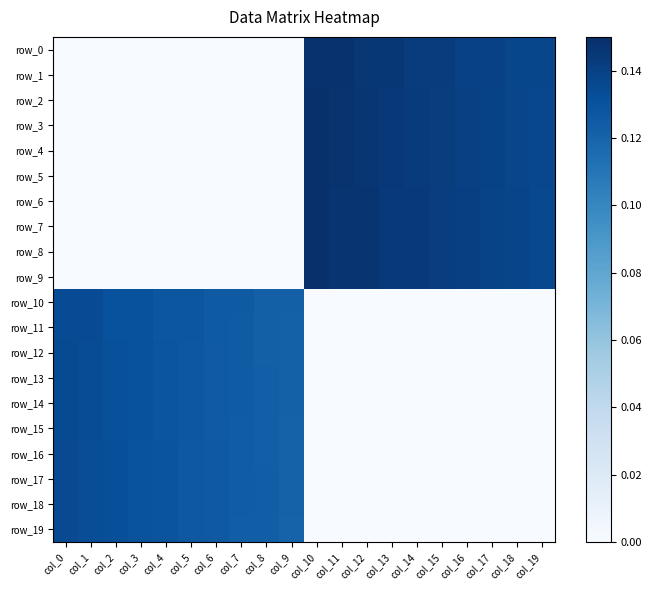

What is the sum of all row_19 values?

1.3